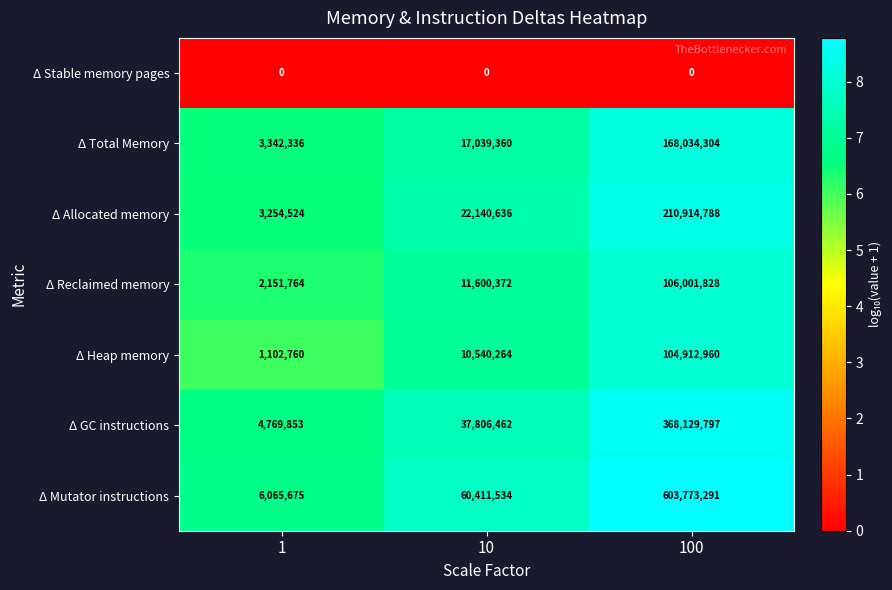

What is the difference between the highest and lowest values at 1?

6065675